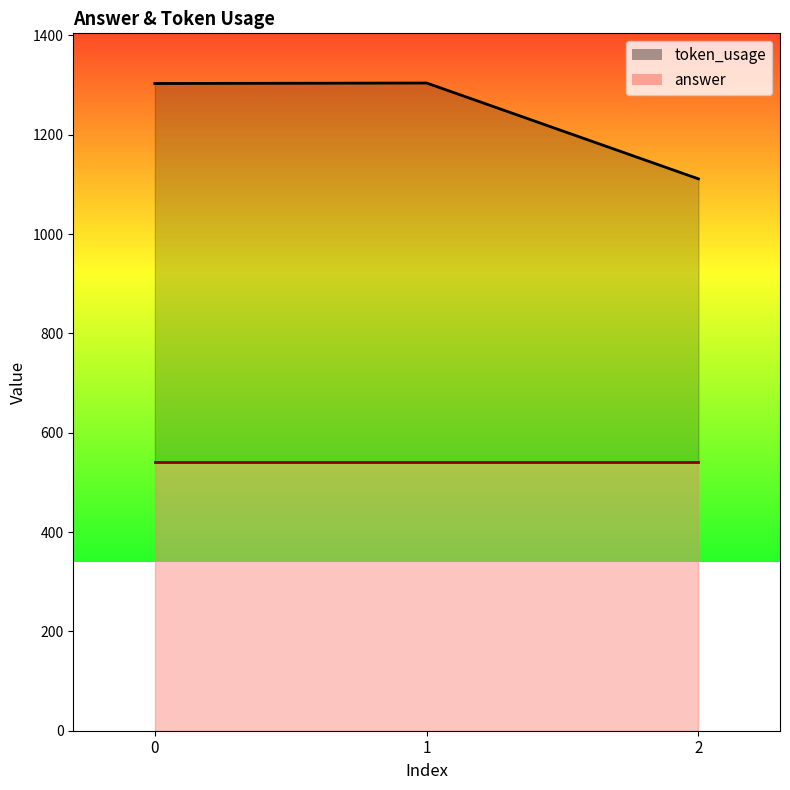

Rank the categories by value from highest to lowest.

1, 0, 2